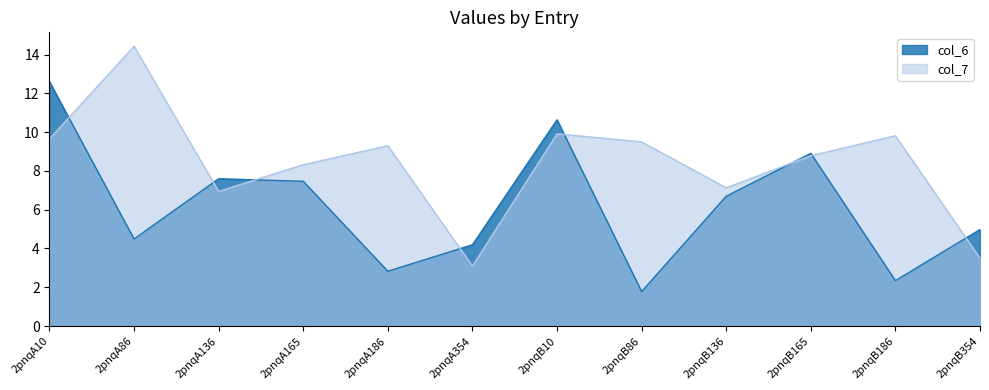

What is the sum of all col_7 values?

100.4